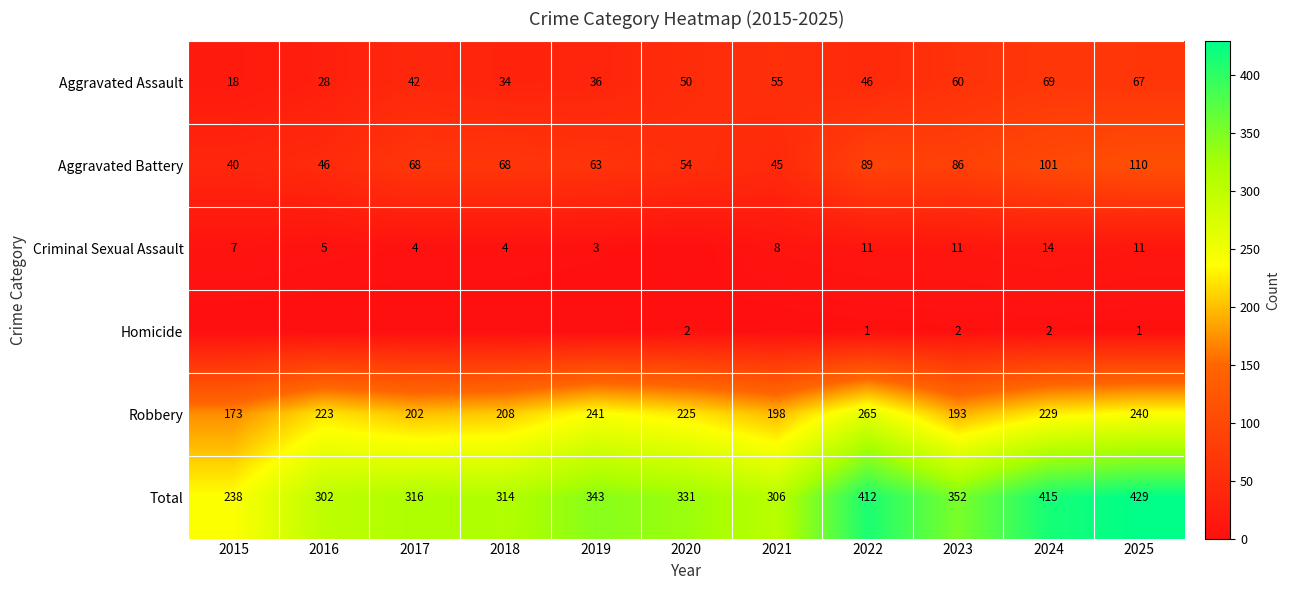

What is the difference between the second highest and minimum values in the Robbery series?

68